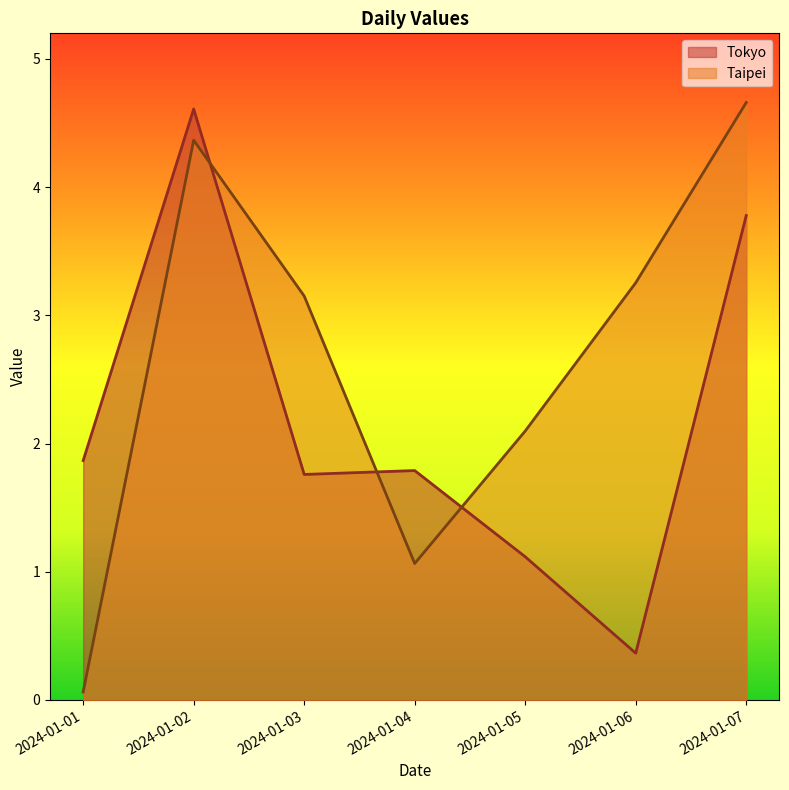

What is the total value across all series at 2024-01-06?

3.6